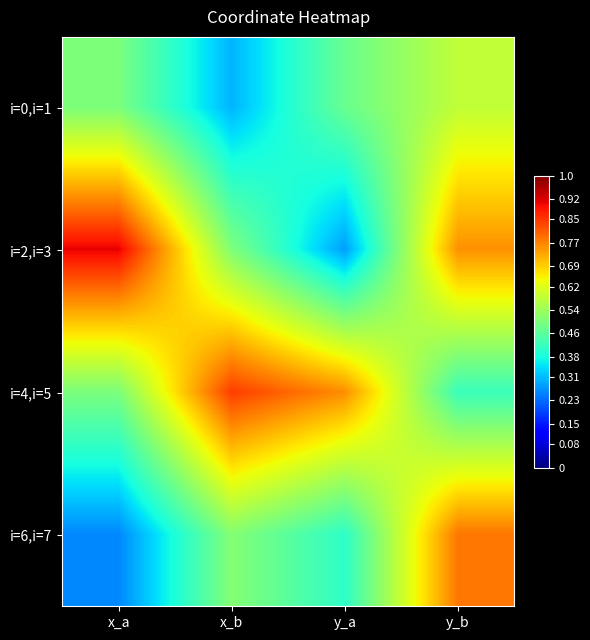

How many series are shown in this chart?

4